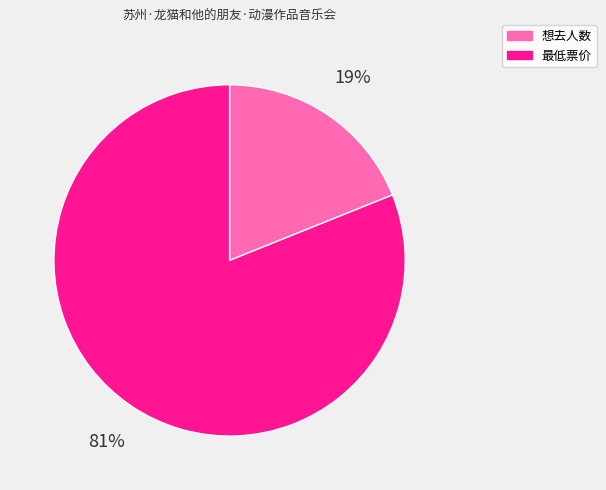

Is the sum of 最低票价 and 想去人数 greater than half?

Yes